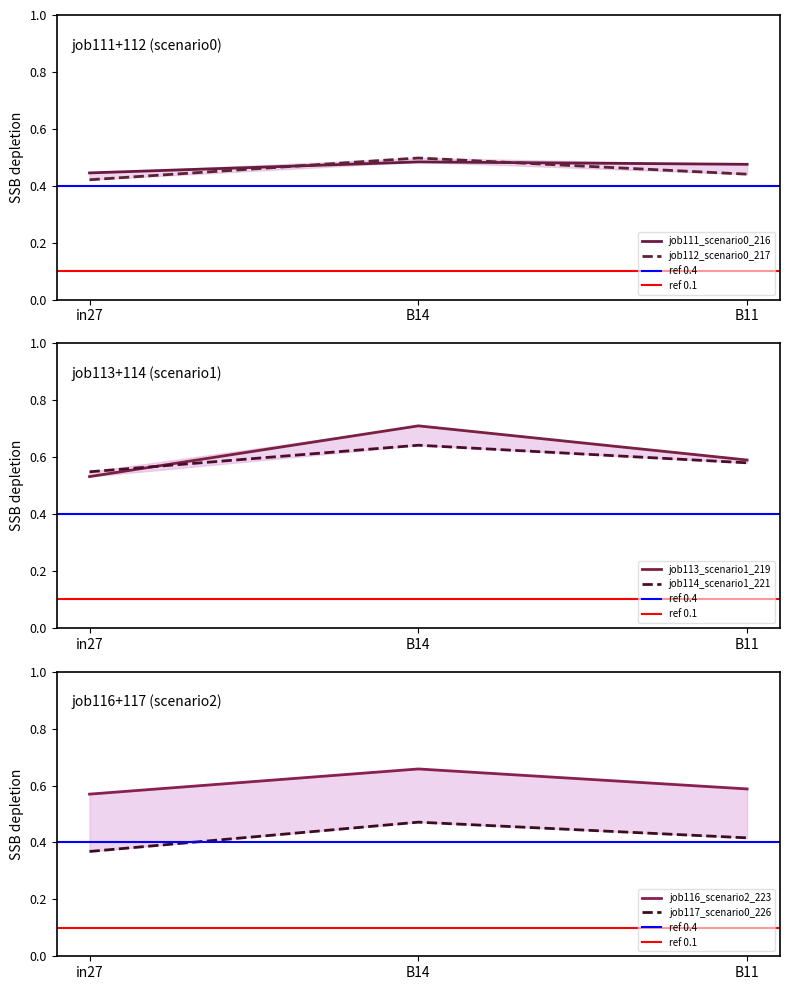

What is the minimum value shown in the chart?

0.4